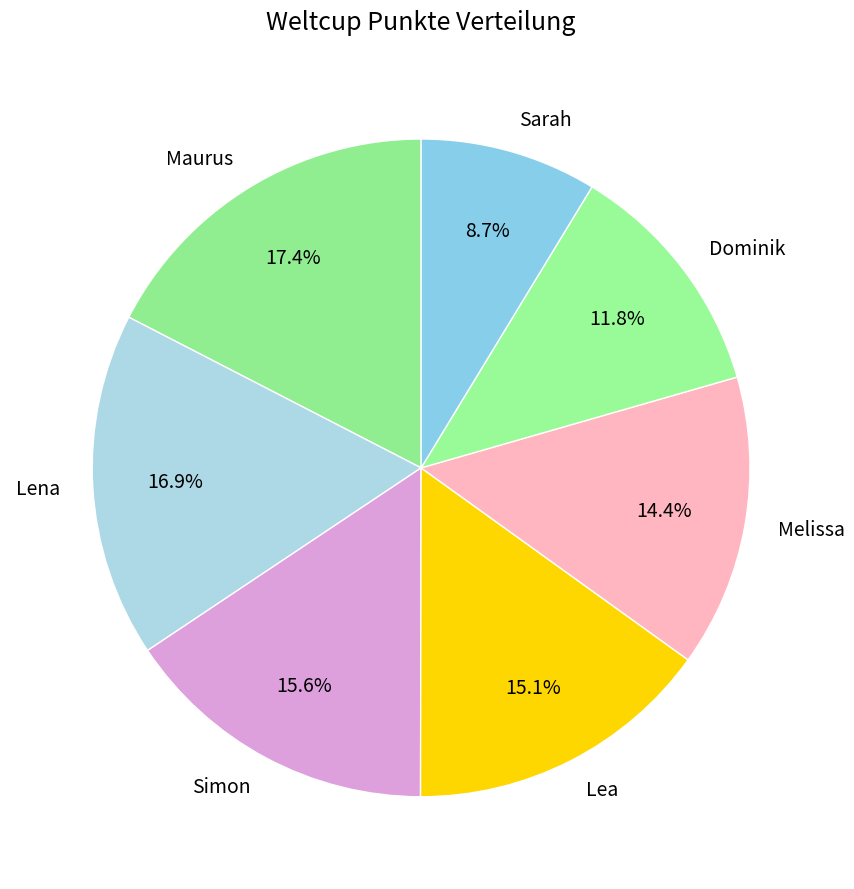

Does Sarah represent more than half of the total?

No